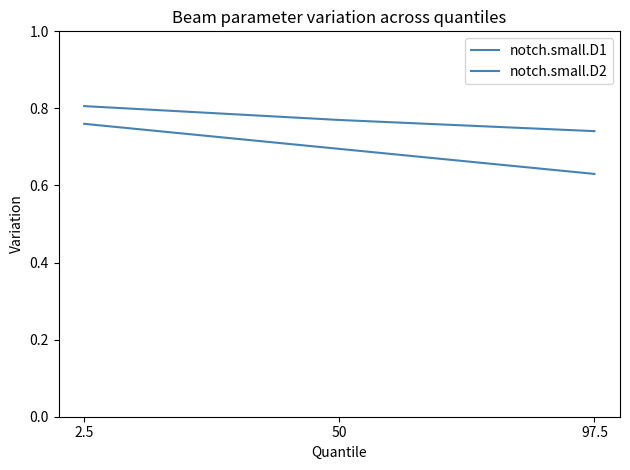

How many notch.small.D1 values are between 0 and 1?

3